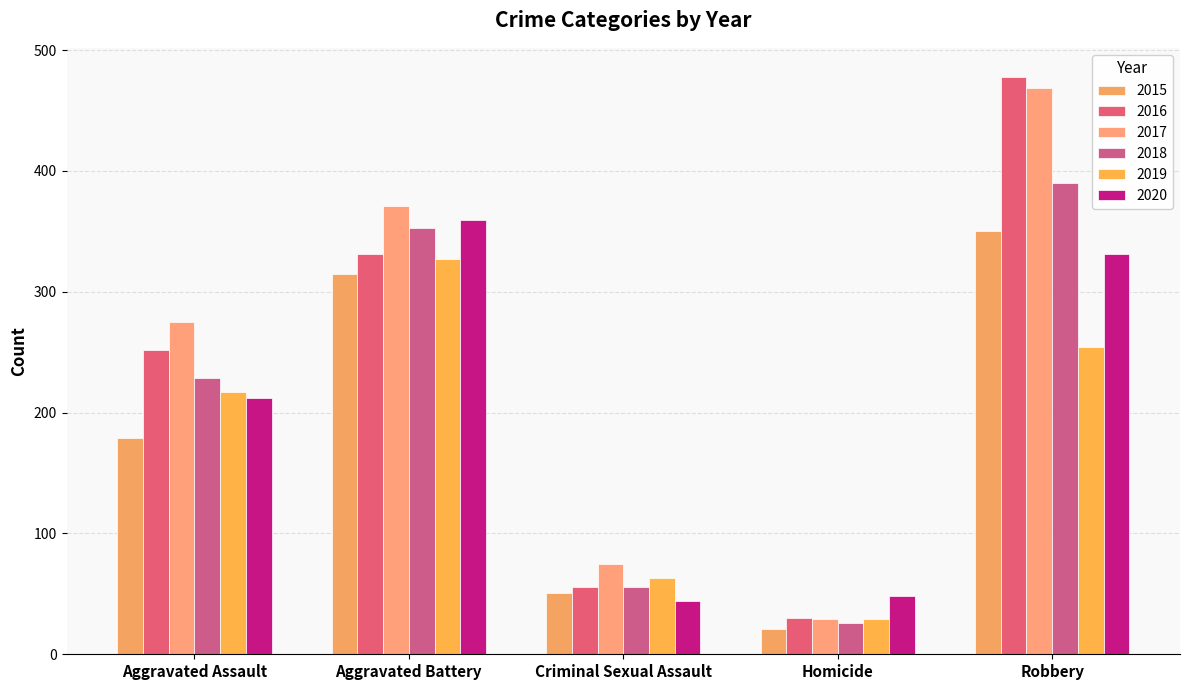

What is the difference between the maximum and minimum values in the 2015 series?

329